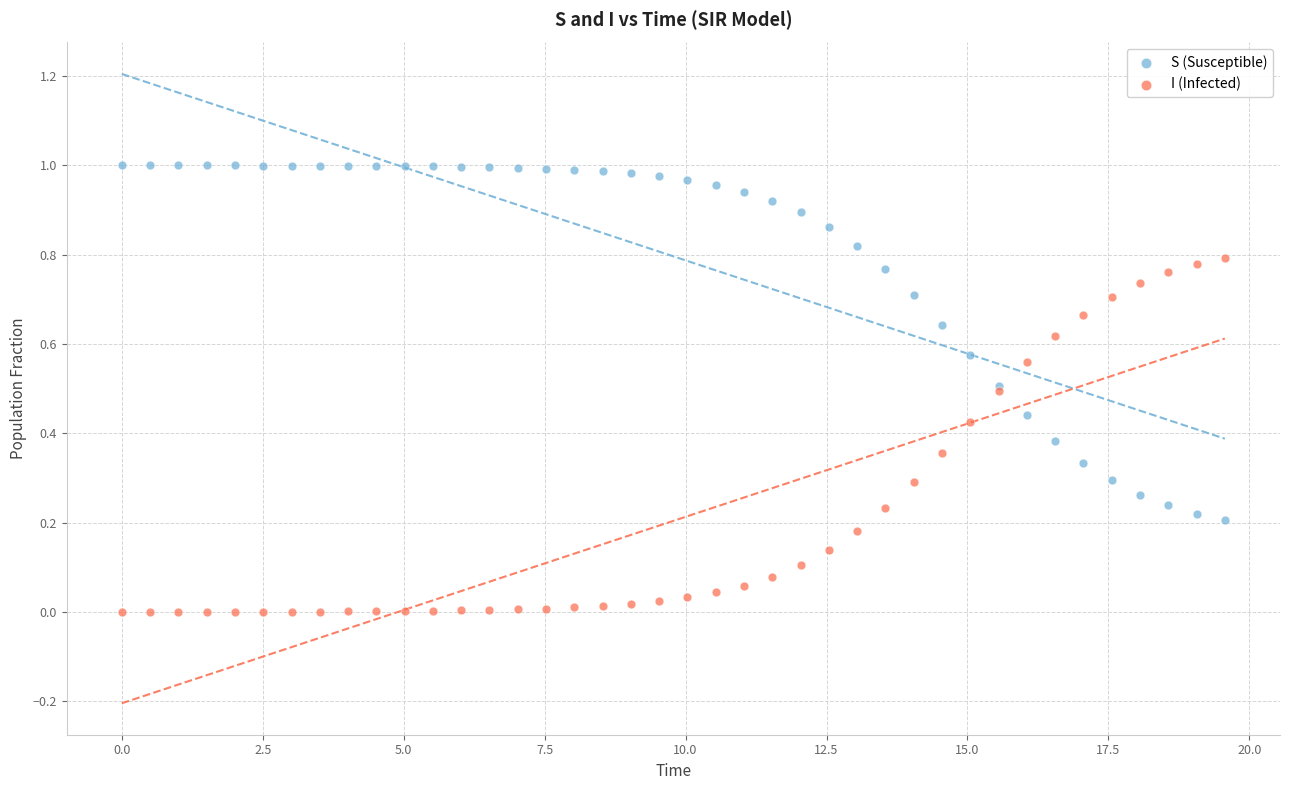

What are all the series names shown in the legend?

S (Susceptible), I (Infected)